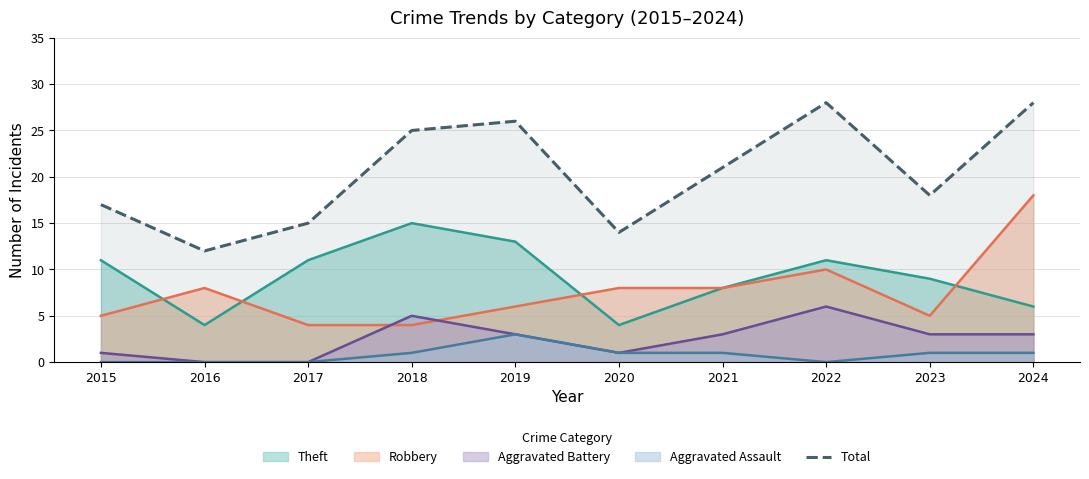

True or false: the data has more than 0 interior local peaks.

True